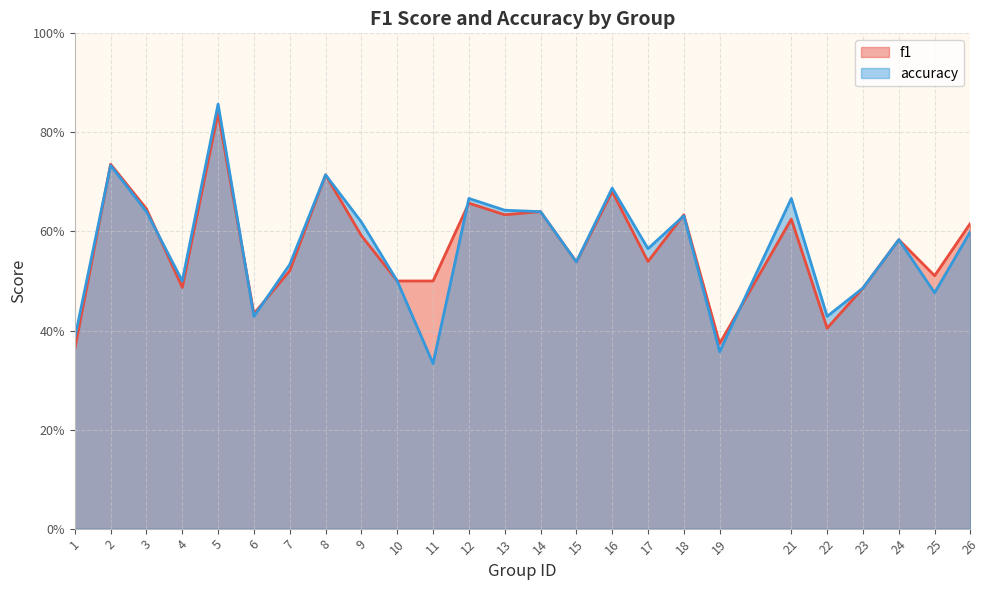

Reading right to left, list all the values displayed in this chart.

f1: 0.6	0.5	0.6	0.5	0.4	0.6	0.4	0.6	0.5	0.7	0.5	0.6	0.6	0.7	0.5	0.5	0.6	0.7	0.5	0.4	0.8	0.5	0.6	0.7	0.4
accuracy: 0.6	0.5	0.6	0.5	0.4	0.7	0.4	0.6	0.6	0.7	0.5	0.6	0.6	0.7	0.3	0.5	0.6	0.7	0.5	0.4	0.9	0.5	0.6	0.7	0.4